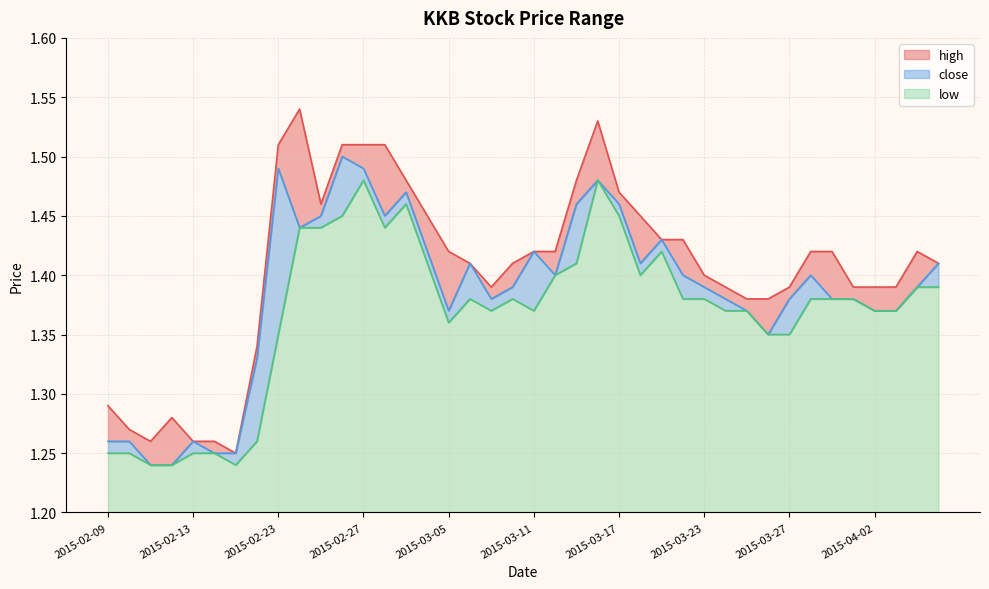

What is the sum of the low values at 2015-03-06 and 2015-03-17?

2.8